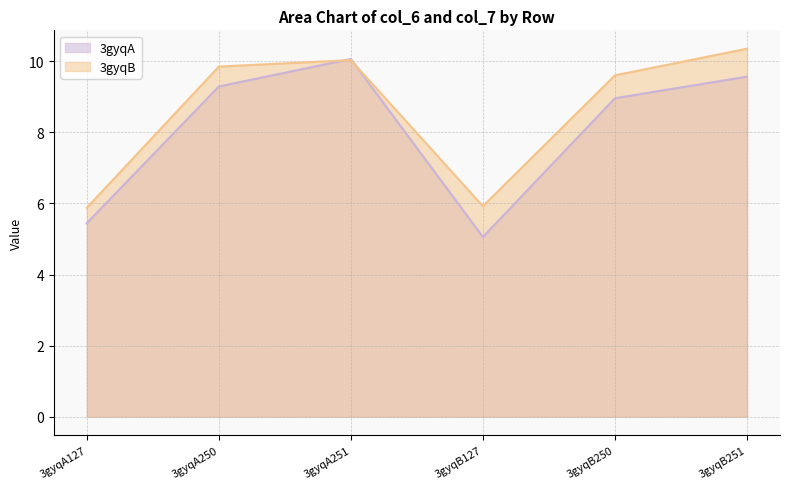

How many lines are shown in the chart?

2